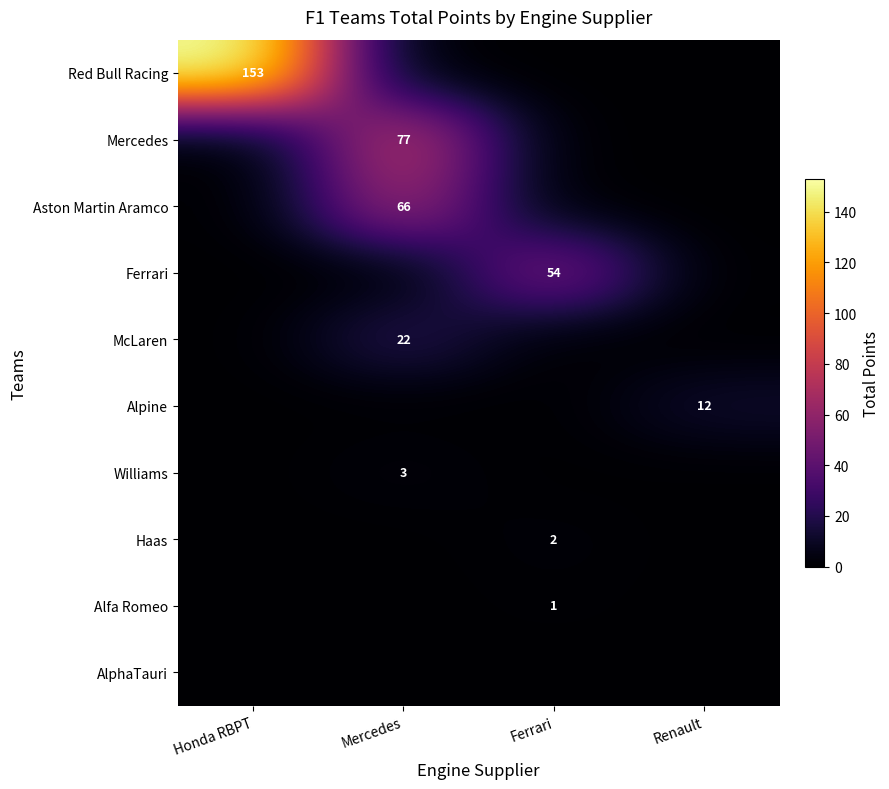

The Ferrari series shows 23 at Ferrari. True or false?

False